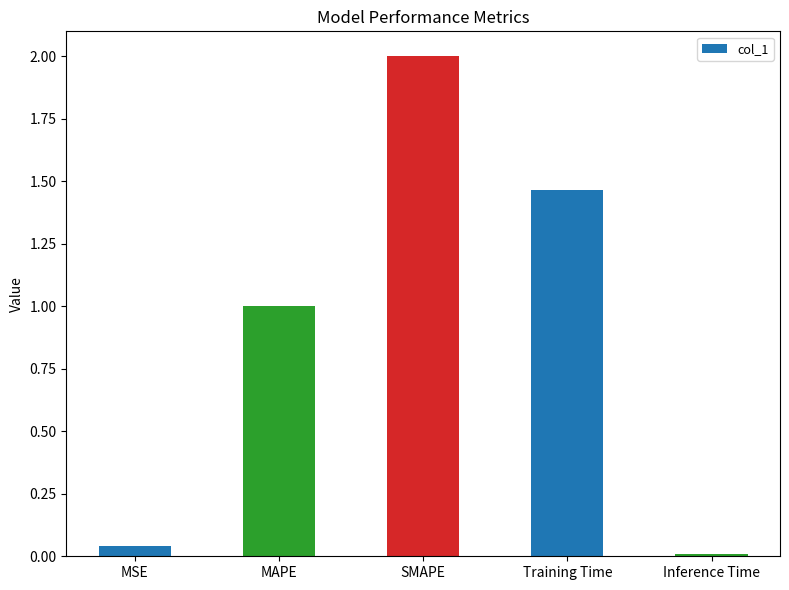

What position from the left is SMAPE?

3